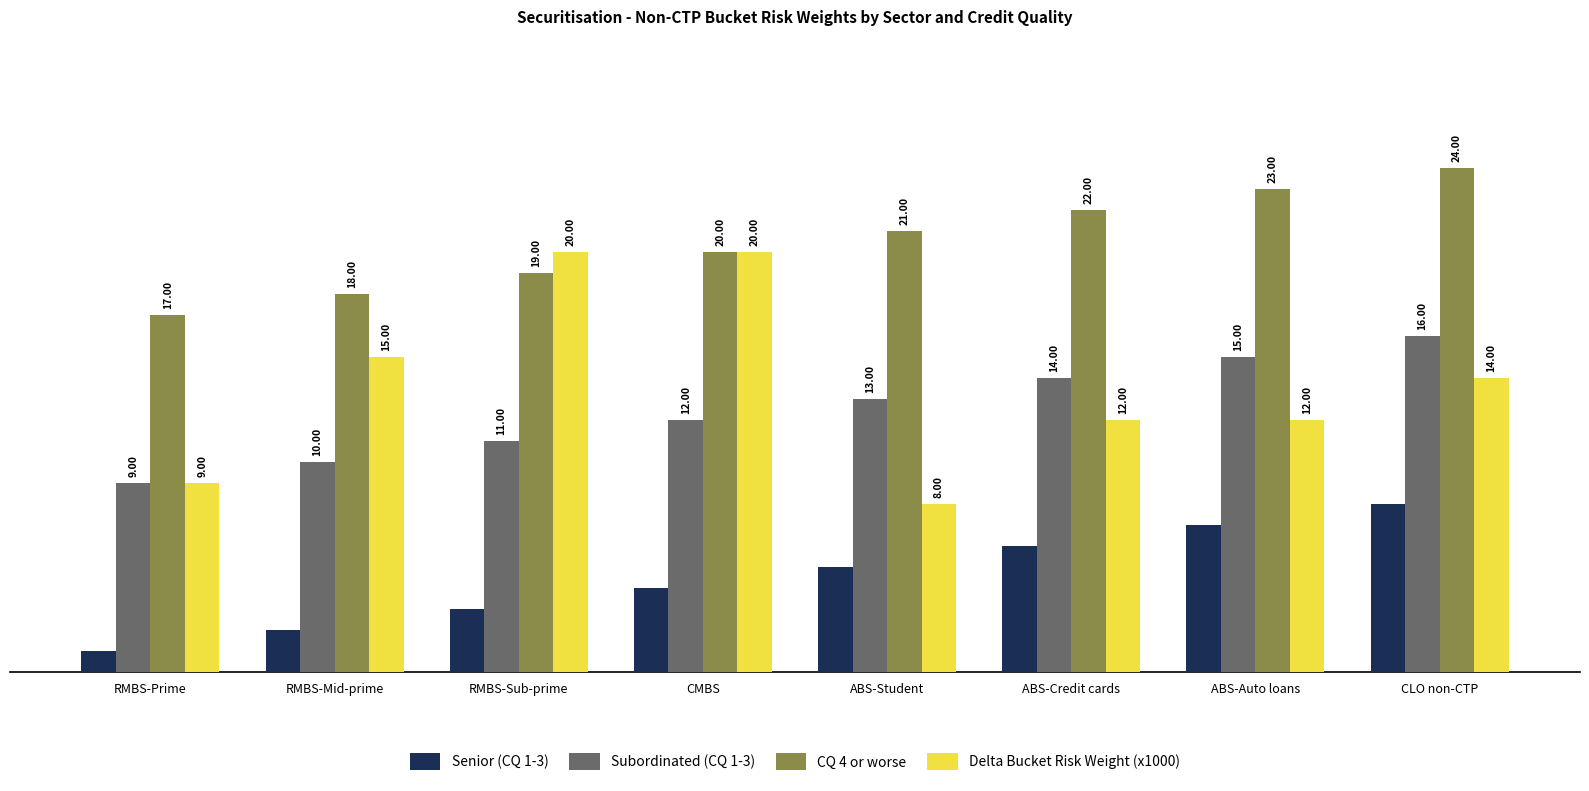

Rank the series at RMBS-Sub-prime from highest to lowest value.

Delta Bucket Risk Weight (x1000), CQ 4 or worse, Subordinated (CQ 1-3), Senior (CQ 1-3)